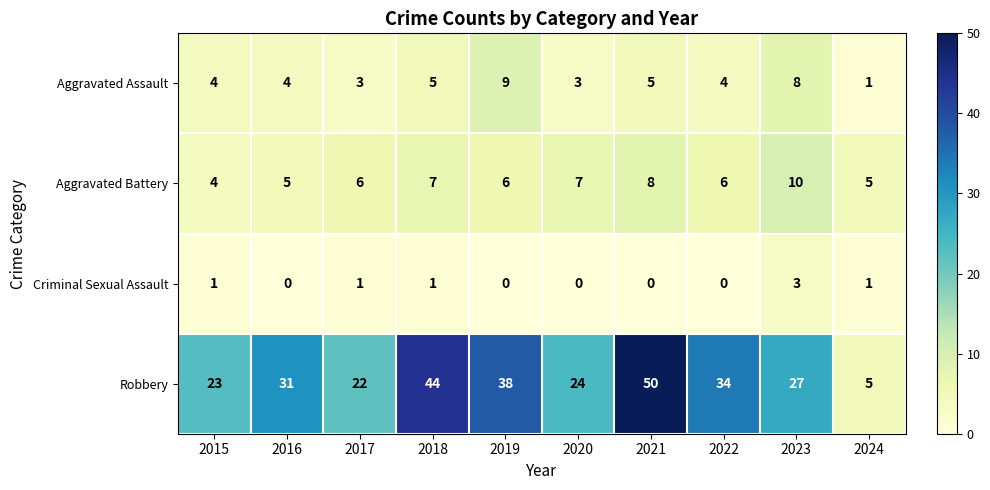

True or false: Aggravated Battery has a value of 5 at 2015.

False